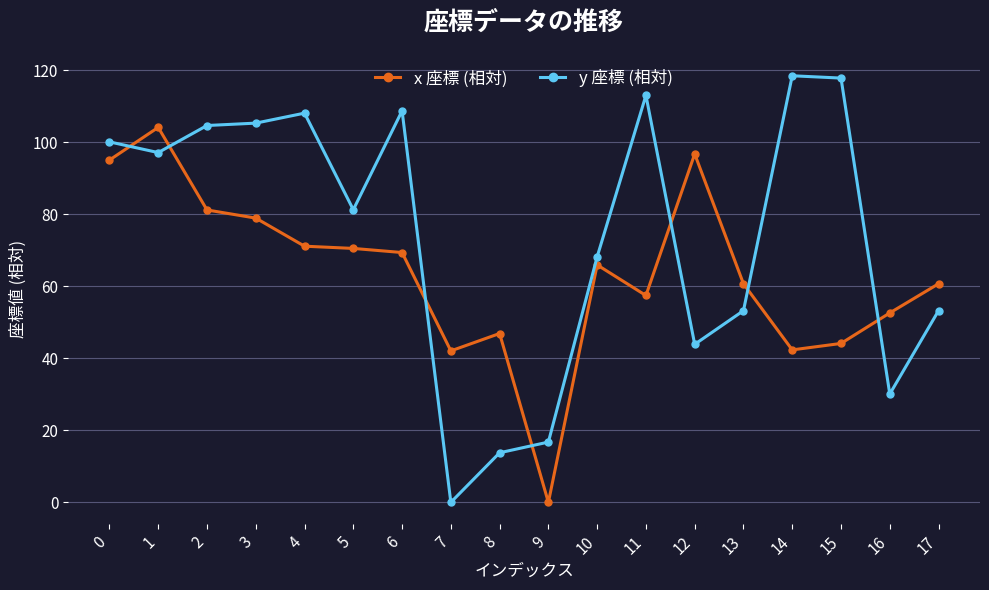

What is the maximum value for y 座標 (相対)?

118.4